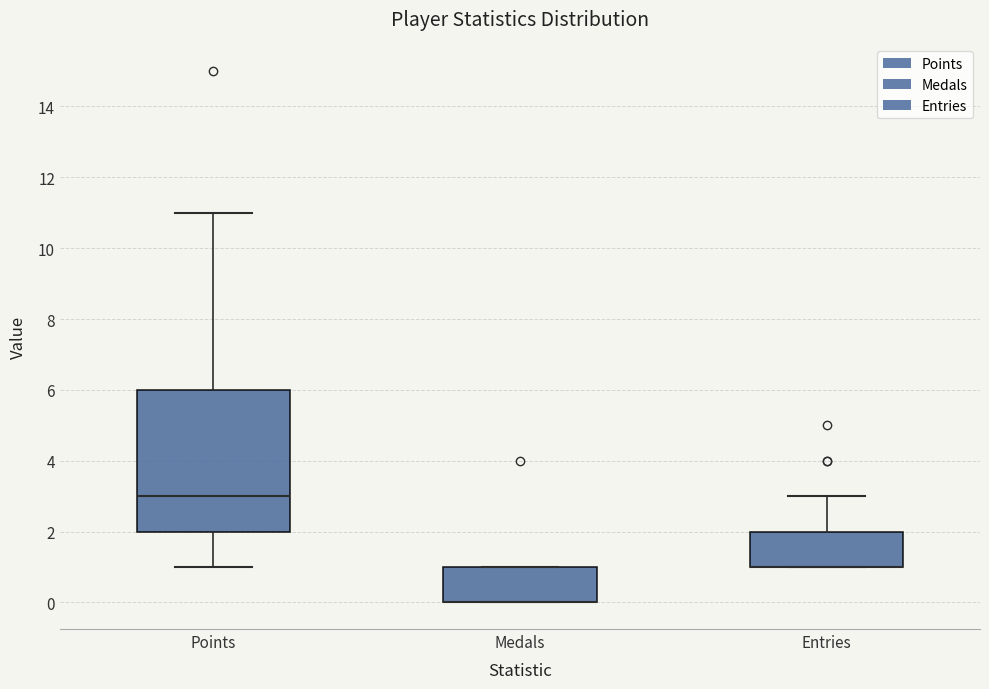

Where is the upper edge of the box for Medals on the y-axis? The values are not printed on the chart, so give them approximately, as read against the axis.

1